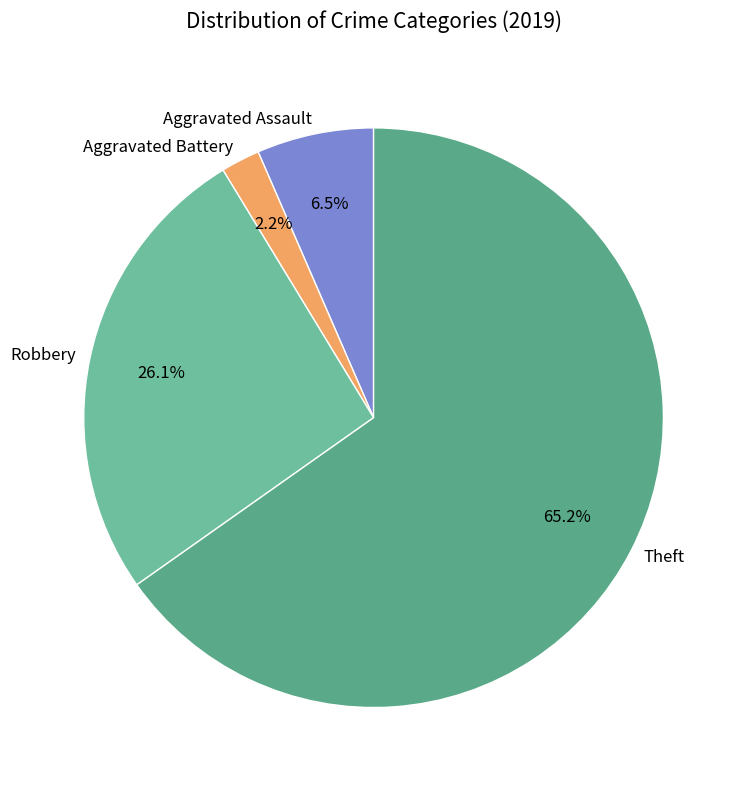

Rank the categories by value from highest to lowest.

Theft, Robbery, Aggravated Assault, Aggravated Battery